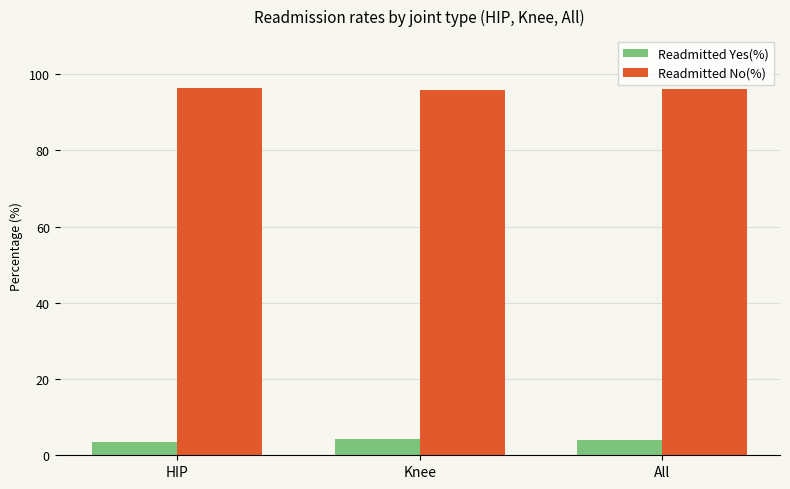

What is the difference between the maximum and second lowest values in the Readmitted Yes(%) series?

0.3